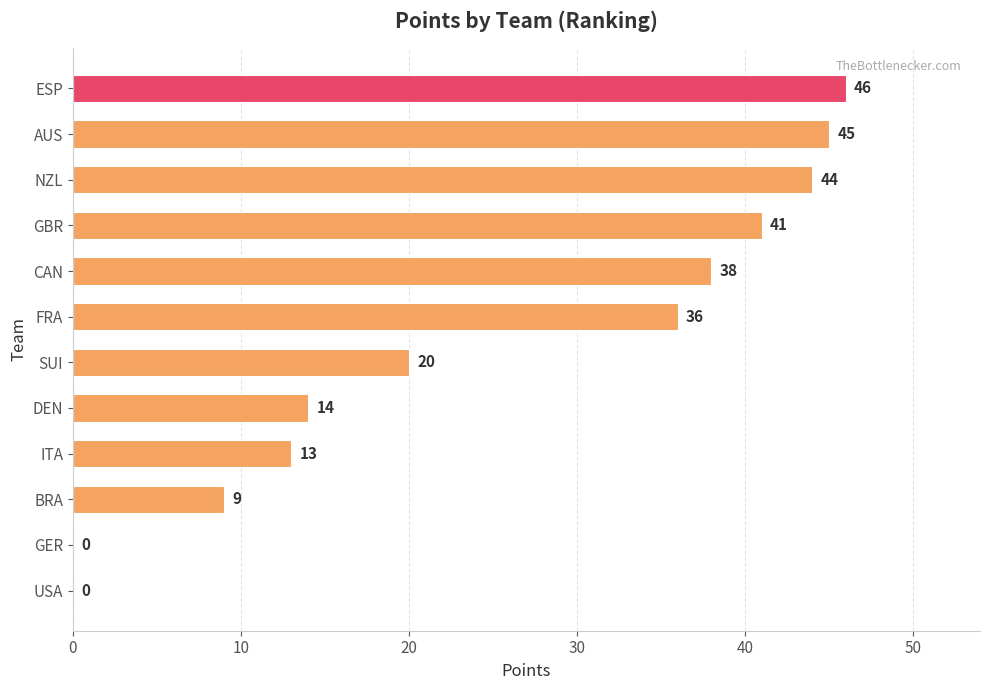

Reading top to bottom, list all the values displayed in this chart.

ESP=46	AUS=45	NZL=44	GBR=41	CAN=38	FRA=36	SUI=20	DEN=14	ITA=13	BRA=9	GER=0	USA=0